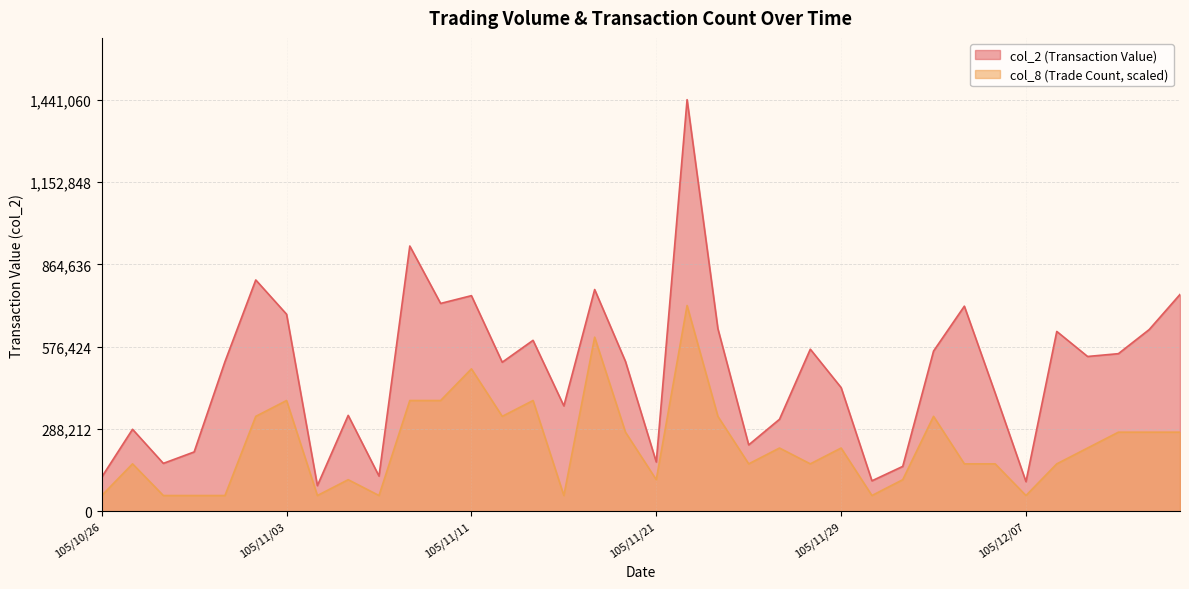

The col_2 series shows 636340.0 at 105/12/13. True or false?

True